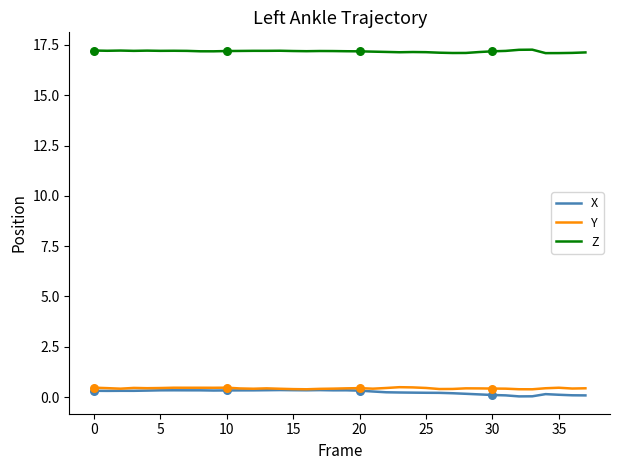

Which series has the largest total across all categories?

Z